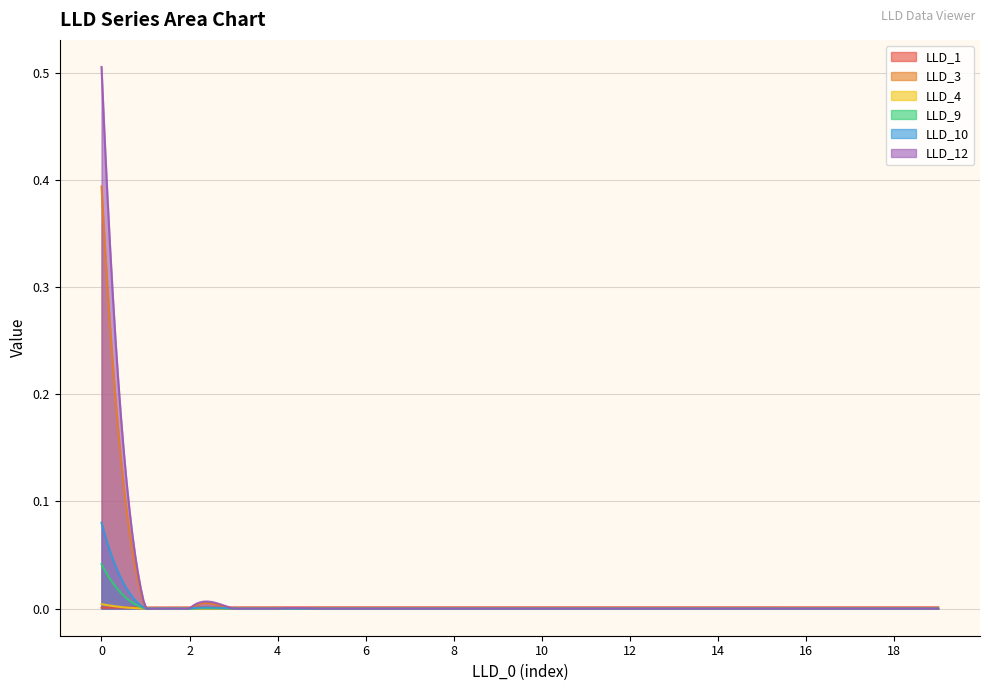

Reading right to left, transcribe all the data shown in this chart.

LLD_1: 0.0	0.0	0.0	0.0	0.0	0.0	0.0	0.0	0.0	0.0	0.0	0.0	0.0	0.0	0.0	0.0	0.0	0.0	0.0	0.0
LLD_3: 0.0	0.0	0.0	0.0	0.0	0.0	0.0	0.0	0.0	0.0	0.0	0.0	0.0	0.0	0.0	0.0	0.0	0.0	0.0	0.4
LLD_4: 0.0	0.0	0.0	0.0	0.0	0.0	0.0	0.0	0.0	0.0	0.0	0.0	0.0	0.0	0.0	0.0	0.0	0.0	0.0	0.0
LLD_9: 0.0	0.0	0.0	0.0	0.0	0.0	0.0	0.0	0.0	0.0	0.0	0.0	0.0	0.0	0.0	0.0	0.0	0.0	0.0	0.0
LLD_10: 0.0	0.0	0.0	0.0	0.0	0.0	0.0	0.0	0.0	0.0	0.0	0.0	0.0	0.0	0.0	0.0	0.0	0.0	0.0	0.1
LLD_12: 0.0	0.0	0.0	0.0	0.0	0.0	0.0	0.0	0.0	0.0	0.0	0.0	0.0	0.0	0.0	0.0	0.0	0.0	0.0	0.5